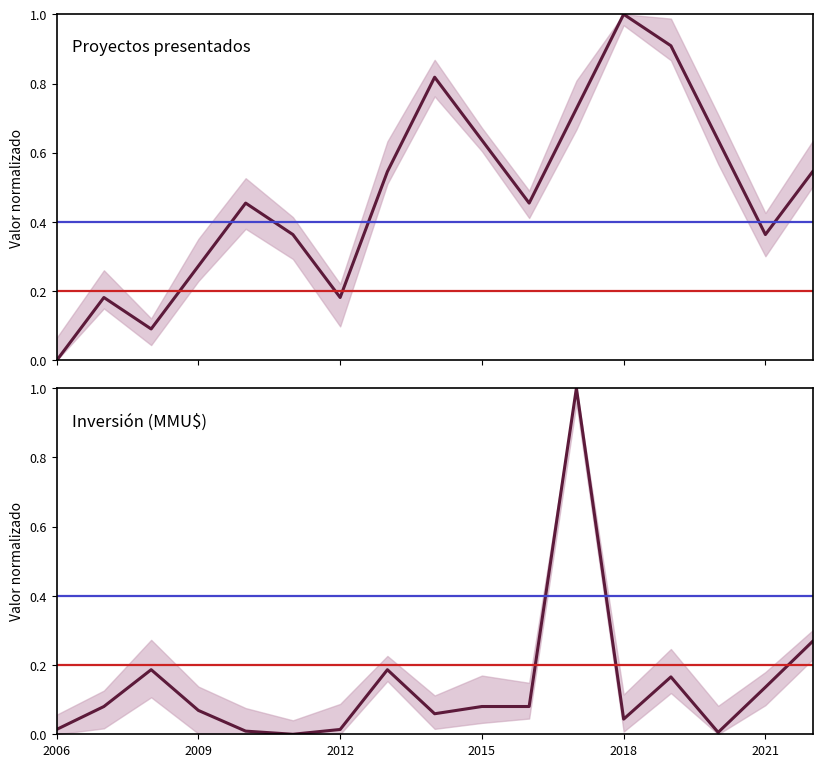

Does the chart display data point markers on the line(s)?

No